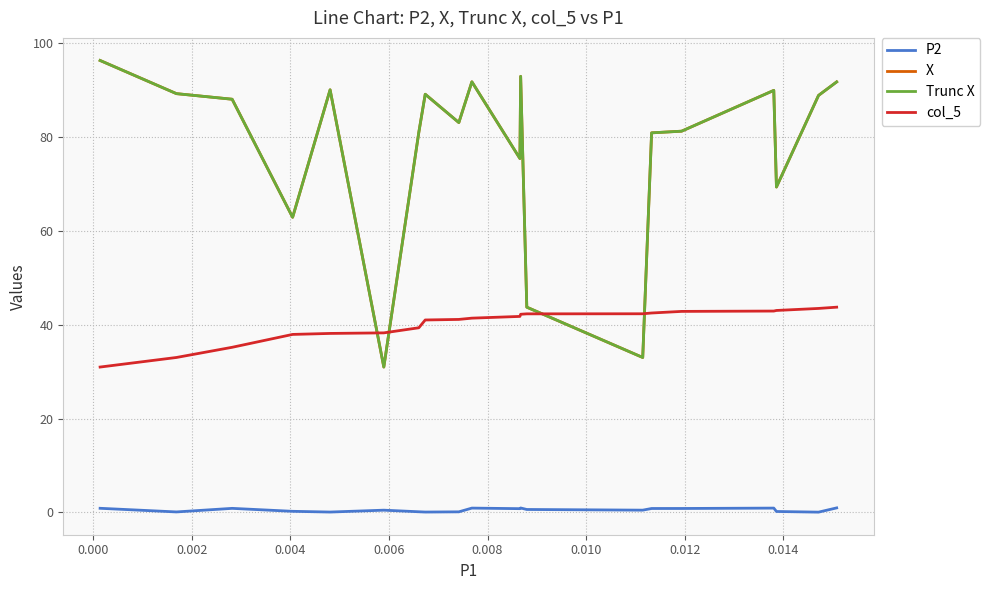

What is the minimum value for col_5?

31.0